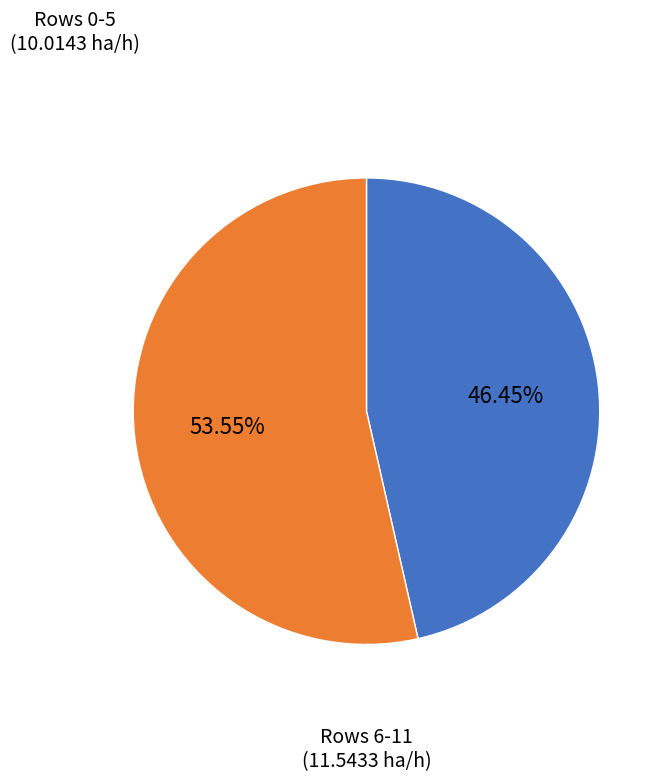

Is there any slice that represents more than half of the pie?

Yes